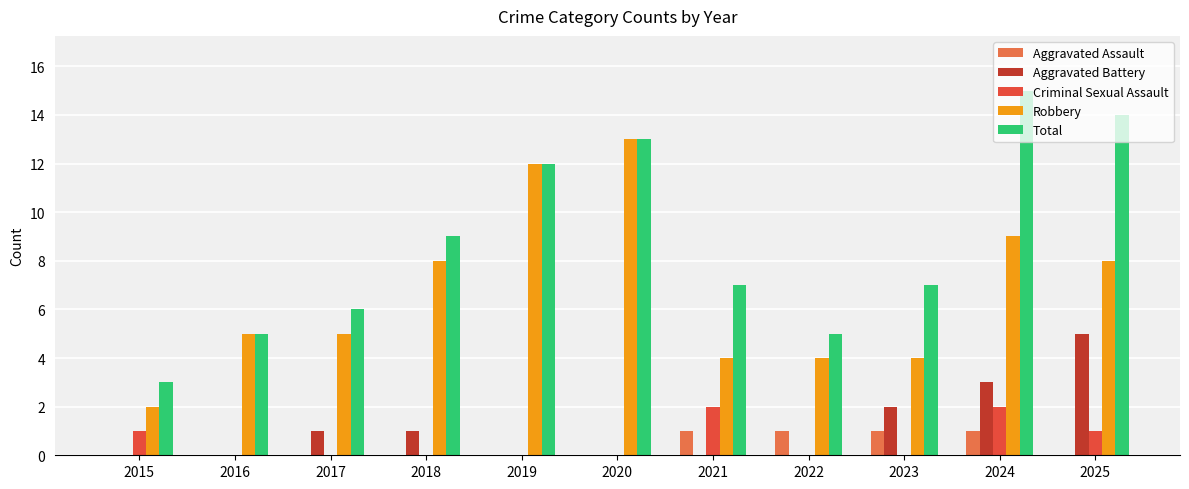

Does the chart contain stacked bars?

No